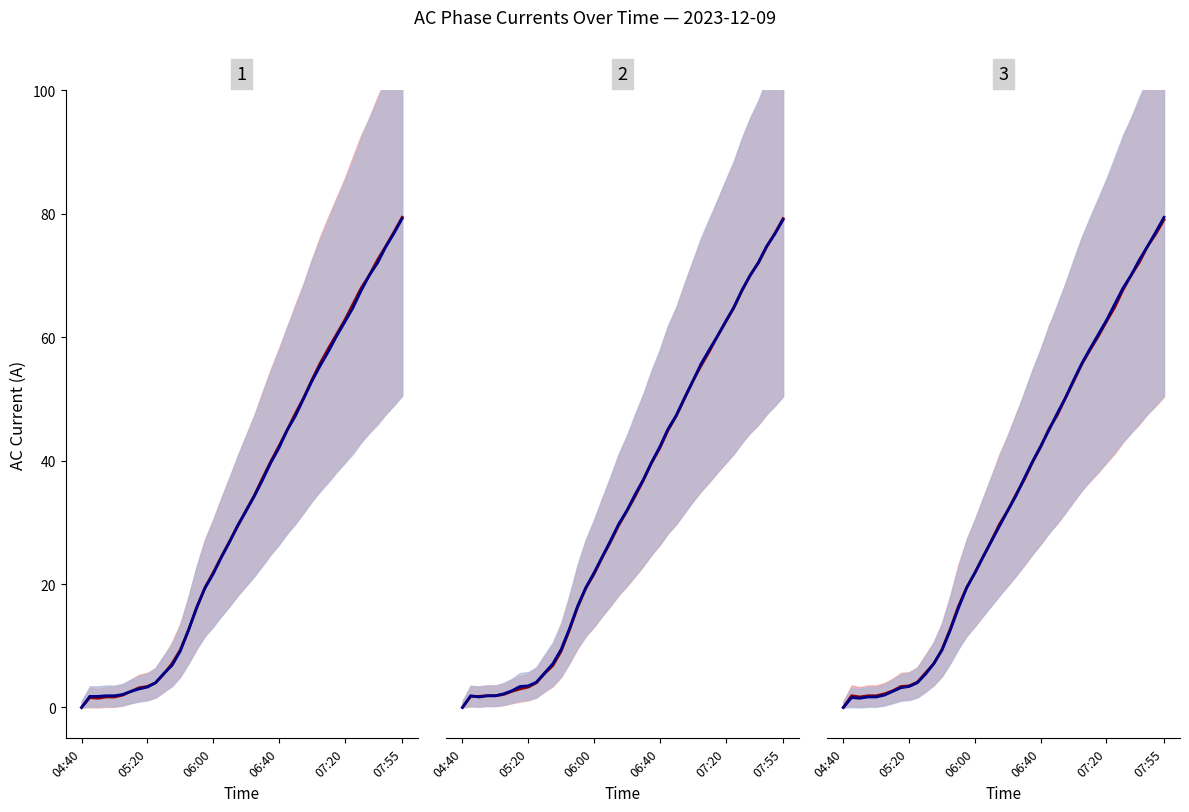

List the series in order of their peak value, highest first.

I AC 1(A), I AC 2(A), I AC 3(A)